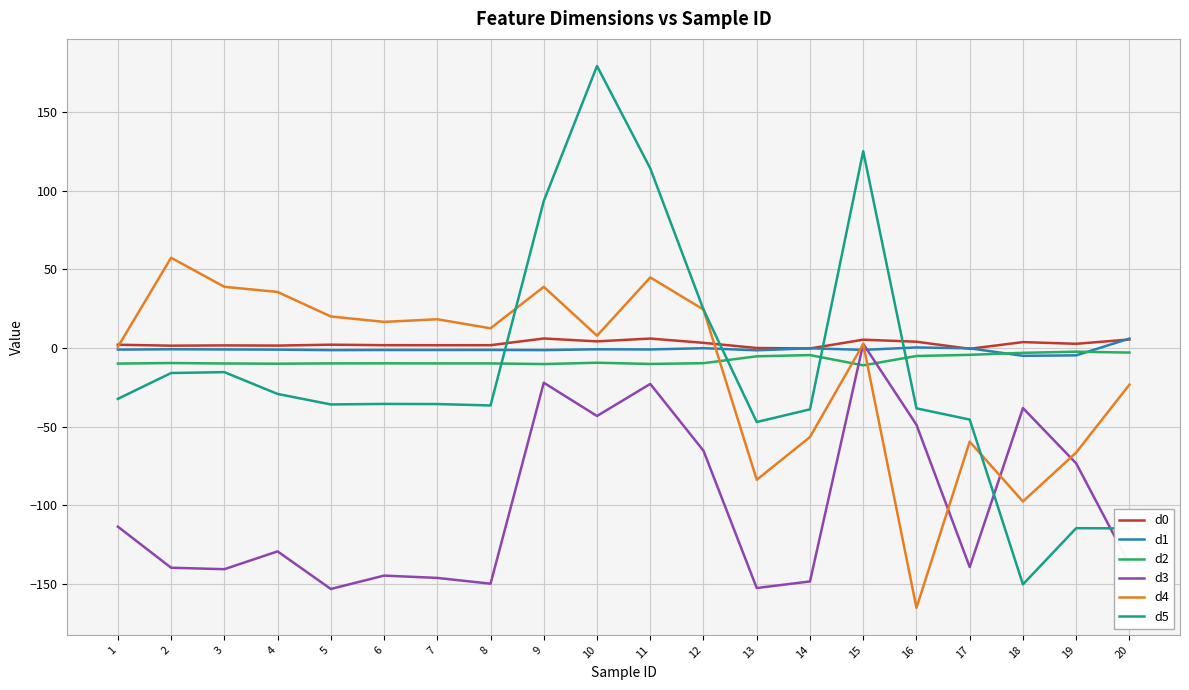

Where is the first local maximum for d4?

2